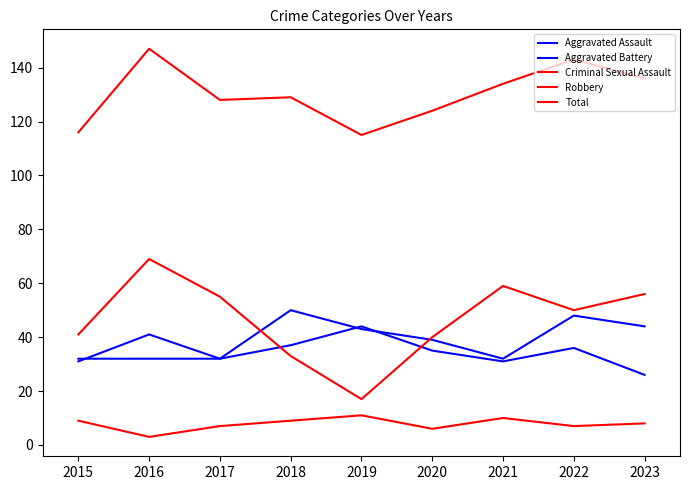

Read the Criminal Sexual Assault value at 2019.

11